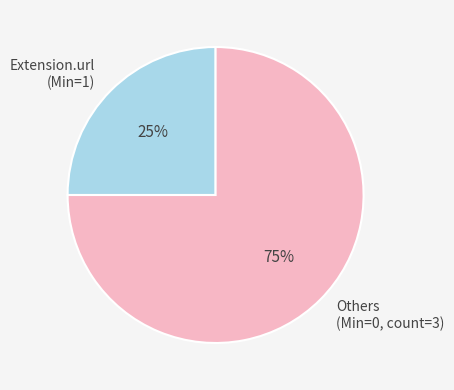

To the nearest percent, what is the difference between the largest and smallest slice percentages?

50%